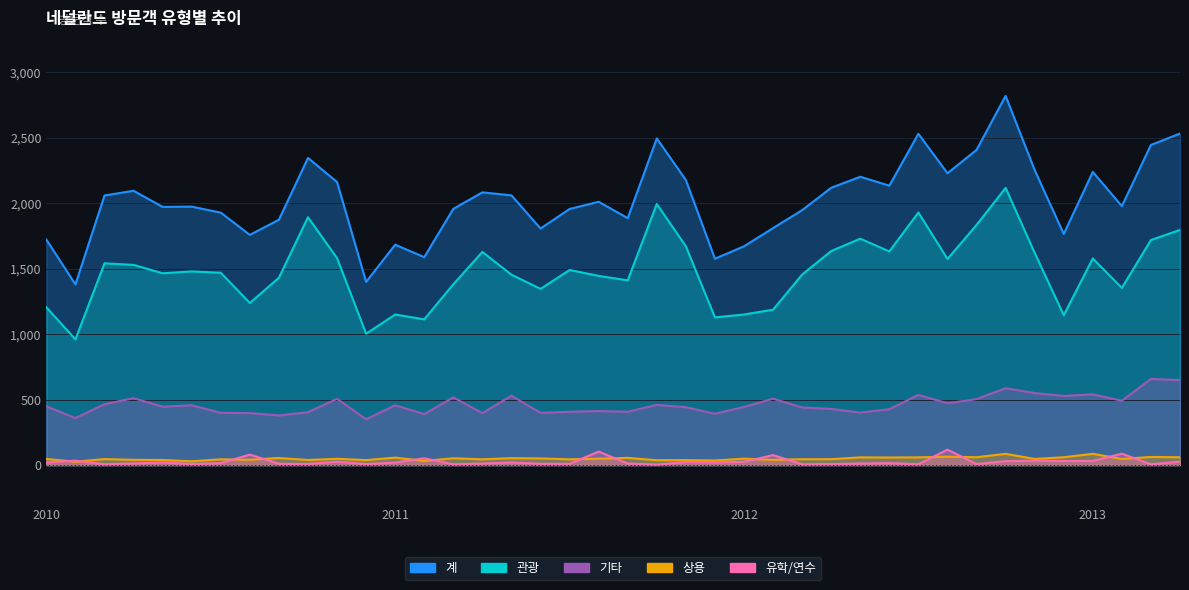

What is the difference between the maximum and minimum values in the 계 series?

1440